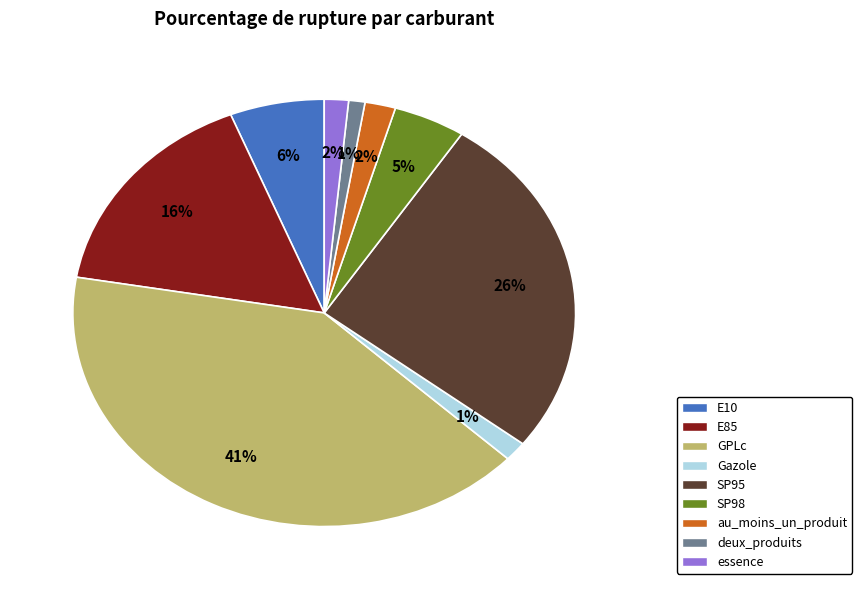

Is it true that deux_produits is 11% of the pie?

False